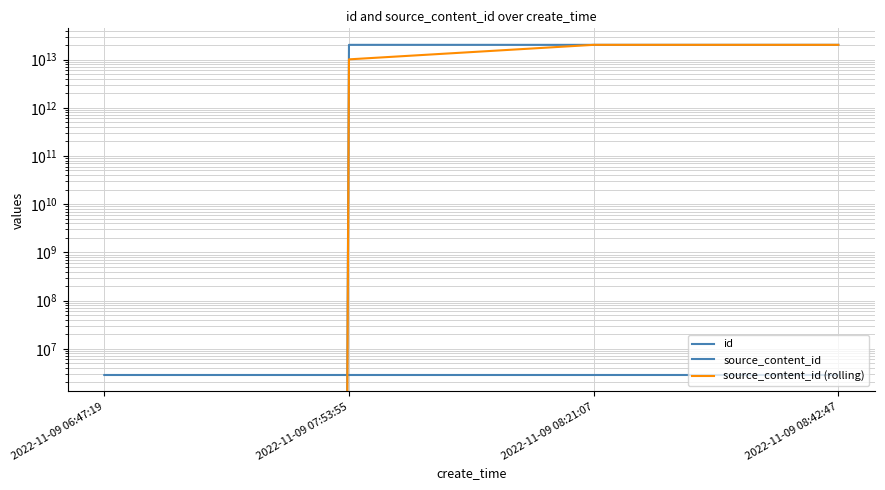

How many series are shown in this chart?

3